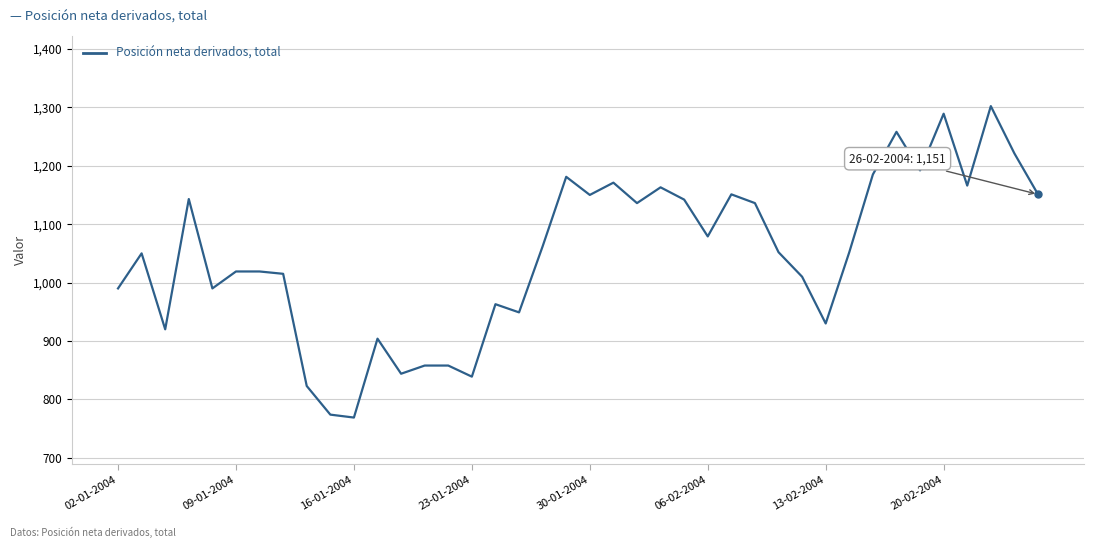

What is the minimum value shown in the chart?

769